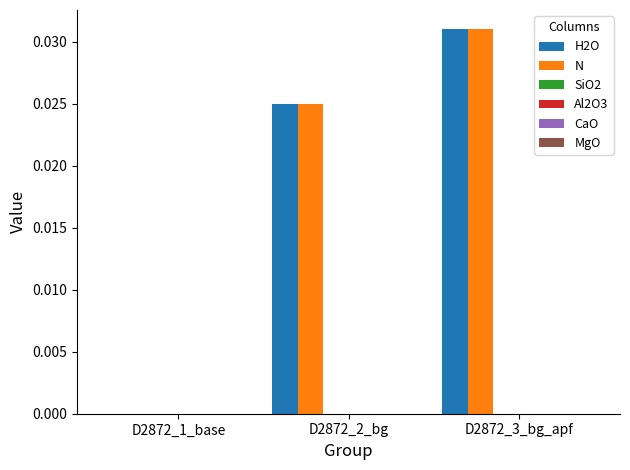

What is the label of the 2nd bar from the right?

D2872_2_bg